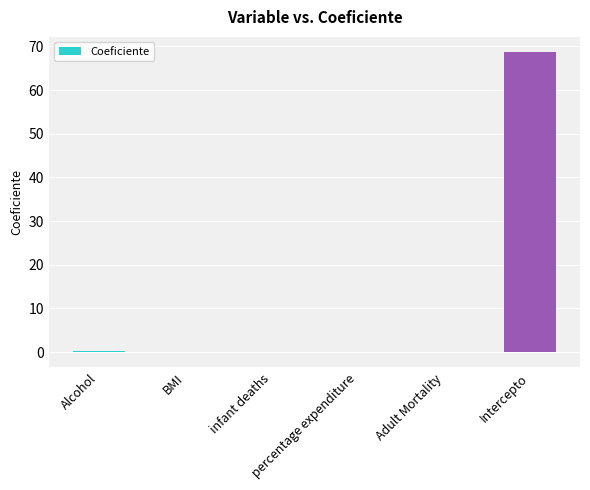

What is the sum of all values?

69.2